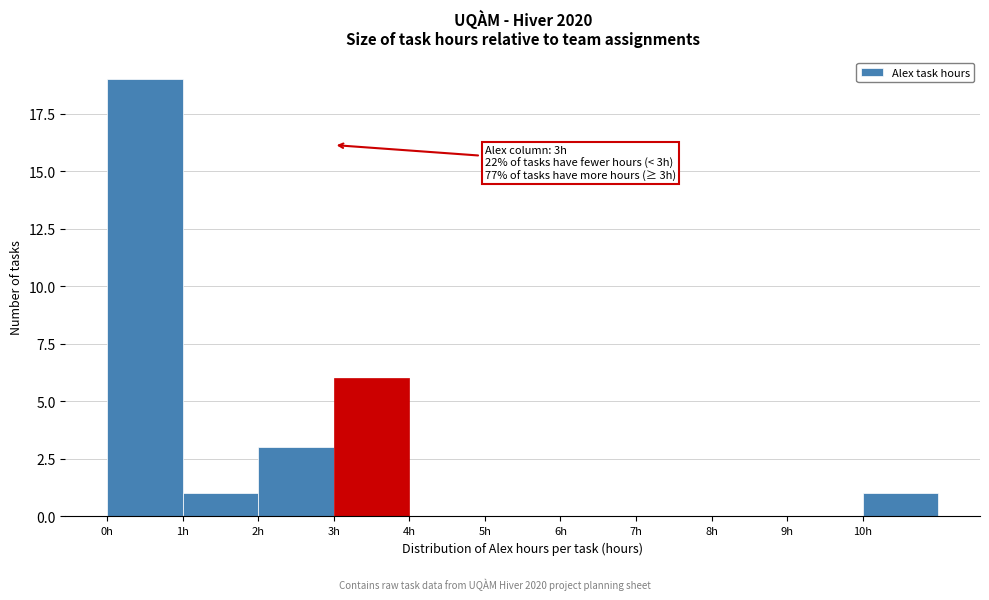

Over which range of the x-axis is the bar tallest?

0 to 1